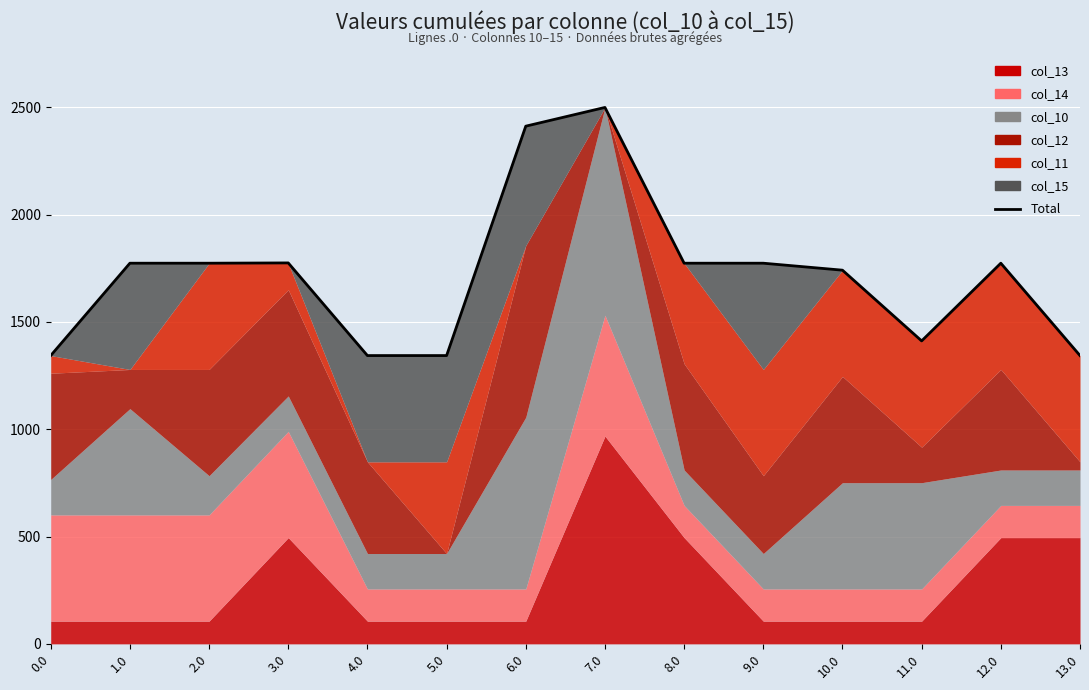

True or false: the data has more than 0 interior local peaks.

True